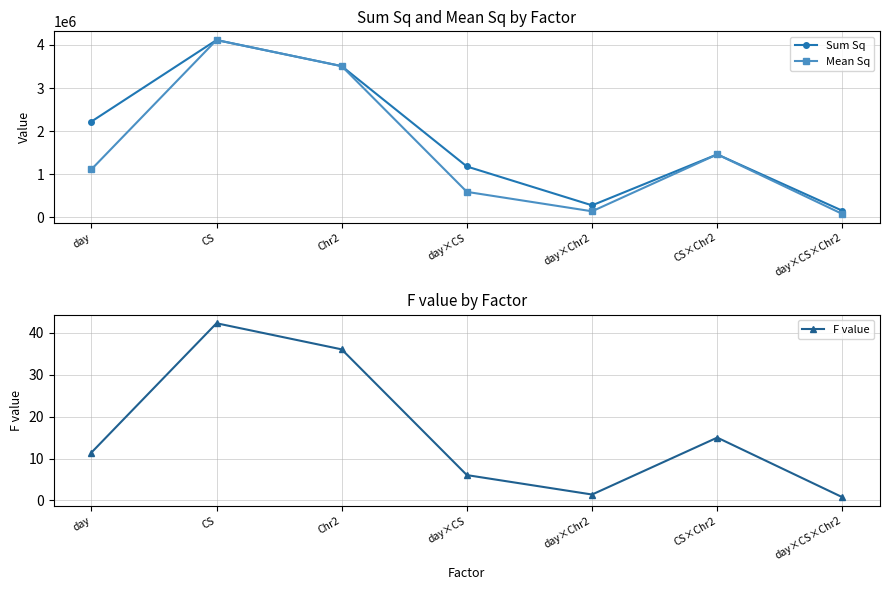

True or false: Sum Sq has more than 1 points higher than both neighbors.

True